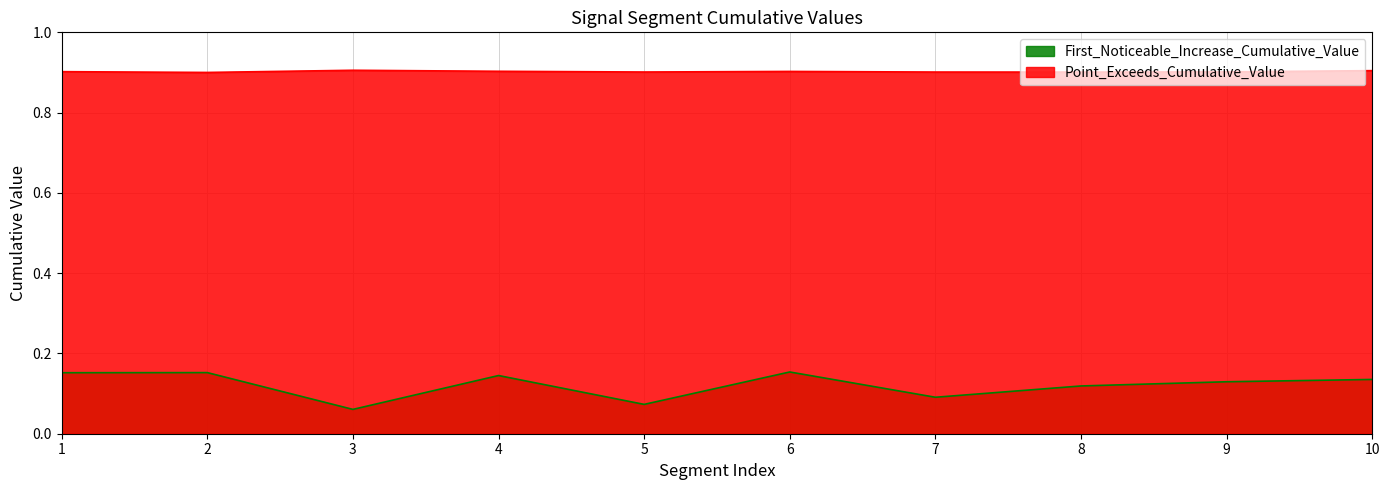

Between 7 and 3, which is larger?

7